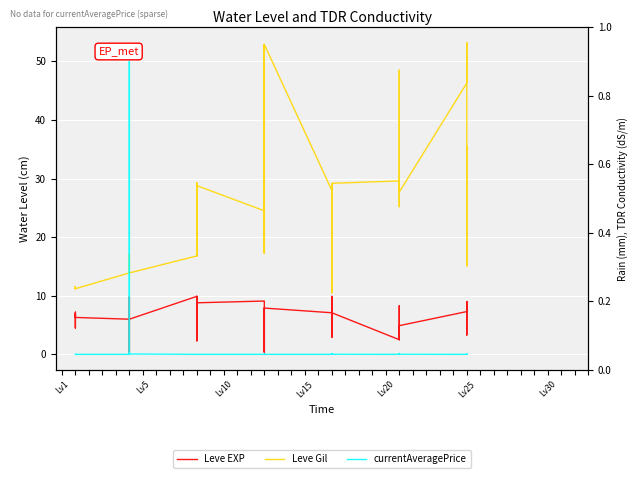

At Lv25, list the series in order from smallest to largest.

currentAveragePrice, Leve EXP, Leve Gil